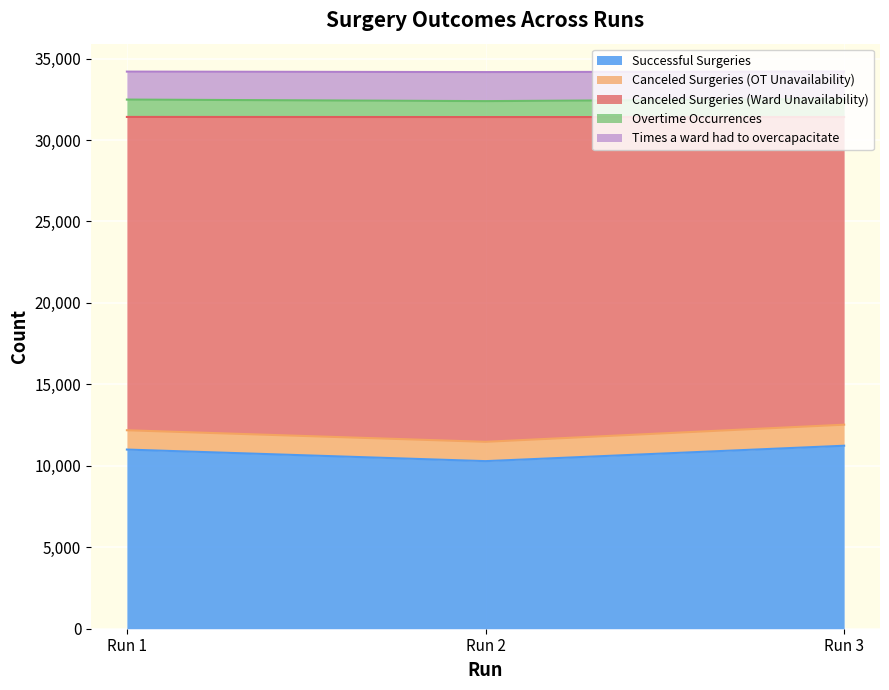

How many Successful Surgeries values are between 10288 and 11234?

3